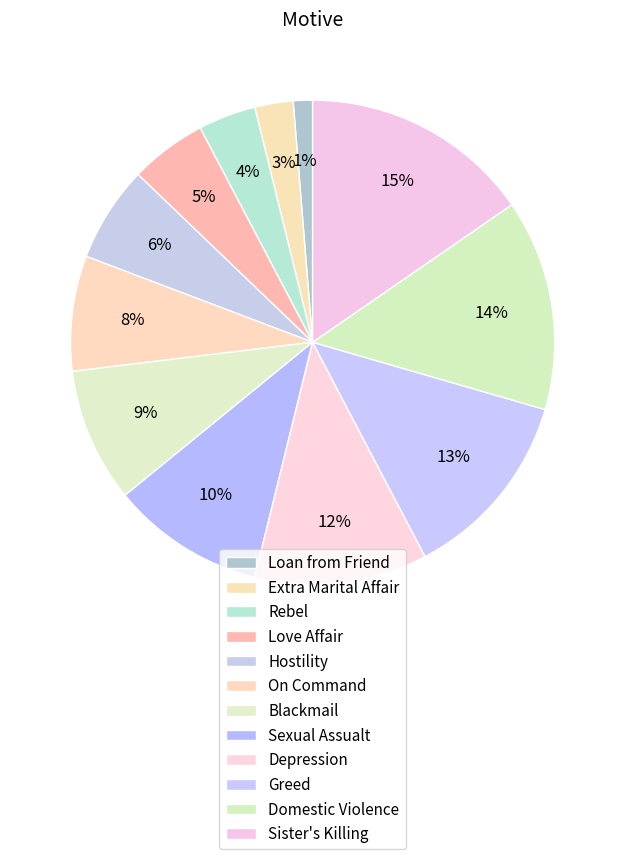

How many slices are in this pie chart?

12